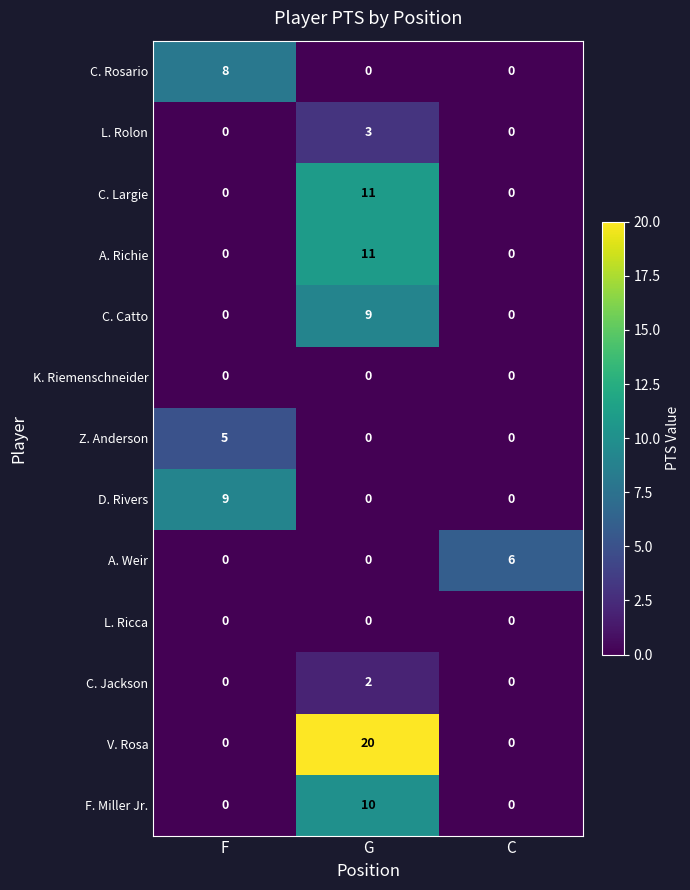

Count the C. Largie values in the range 0 to 11.

3